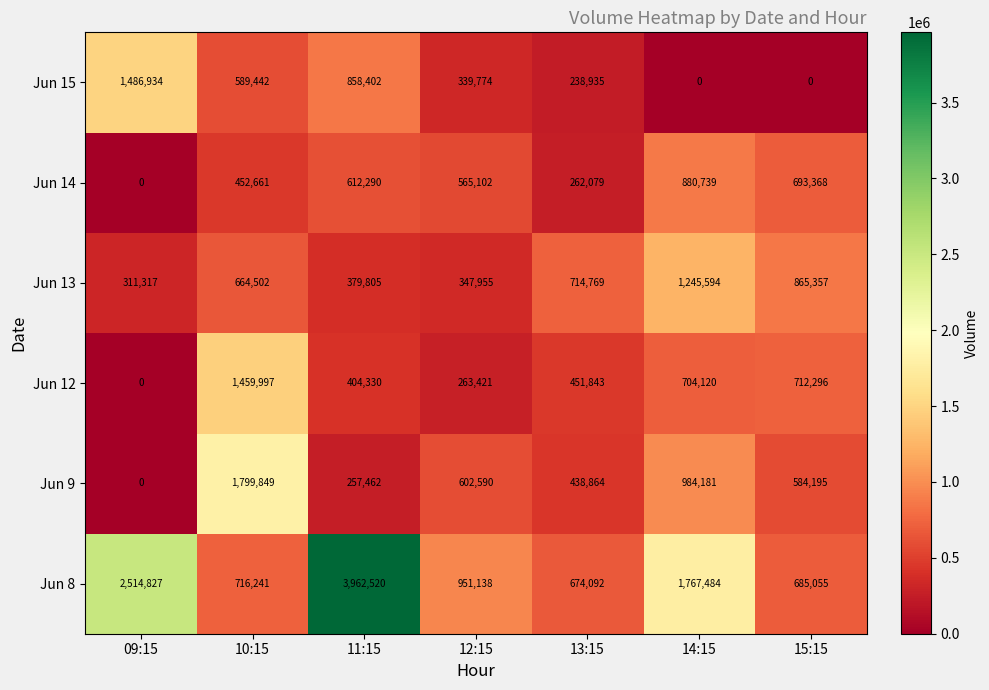

At how many categories does at least one series exceed 1982415?

2